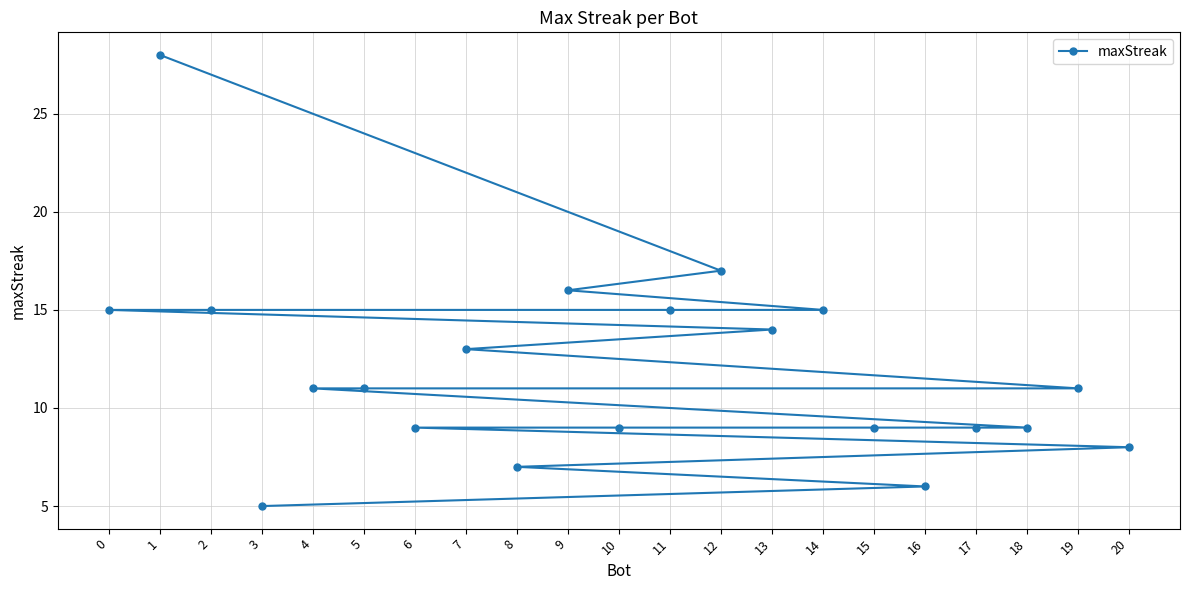

What is the sum of all values?

252